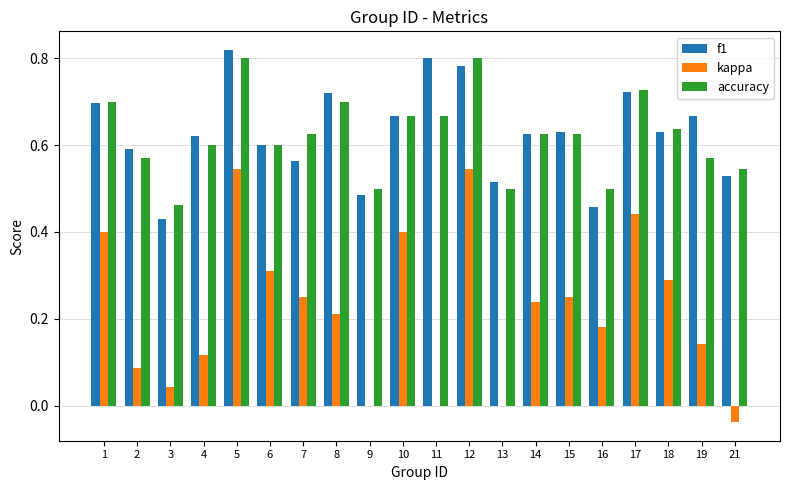

At which category does the chart reach its peak across all series?

5